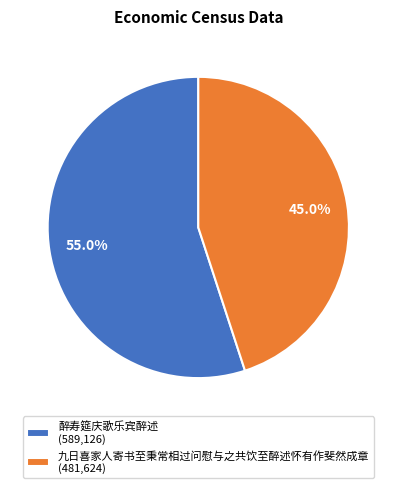

The 九日喜家人寄书至秉常相过问慰与之共饮至醉述怀有作斐然成章 slice represents 51% of the pie. True or false?

False